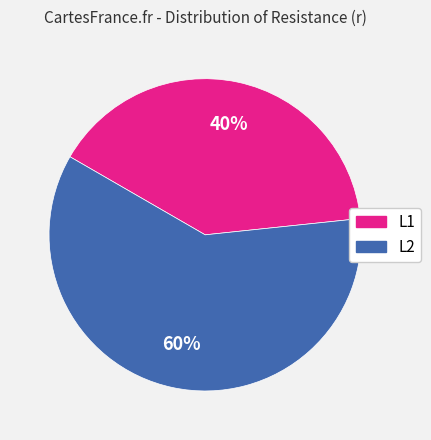

To the nearest percent, what is the combined percentage of L2 and L1?

100%